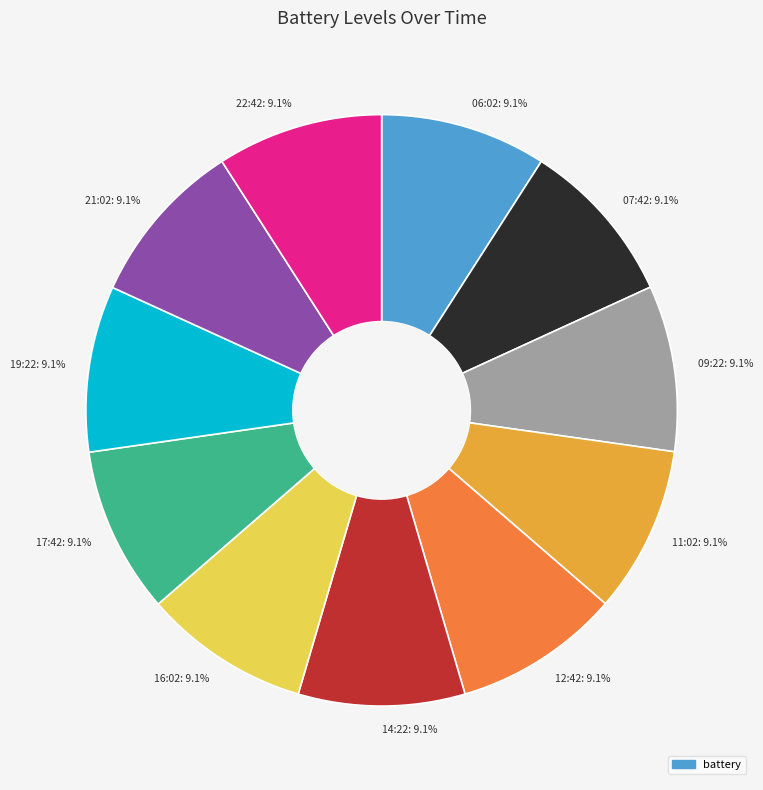

Is the sum of 12:42: 9.1% and 17:42: 9.1% greater than half?

No